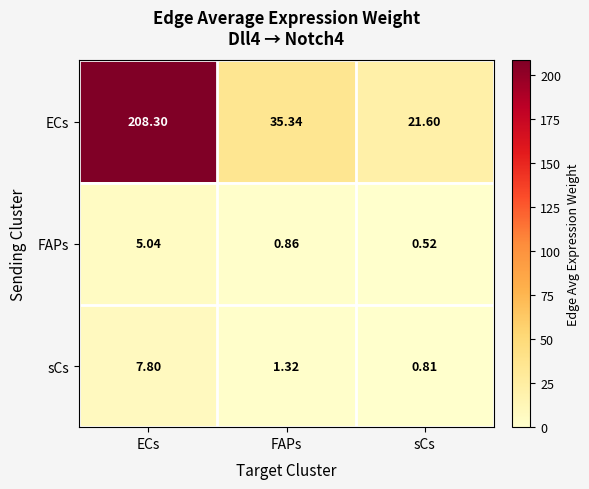

Which series has the largest total across all categories?

ECs